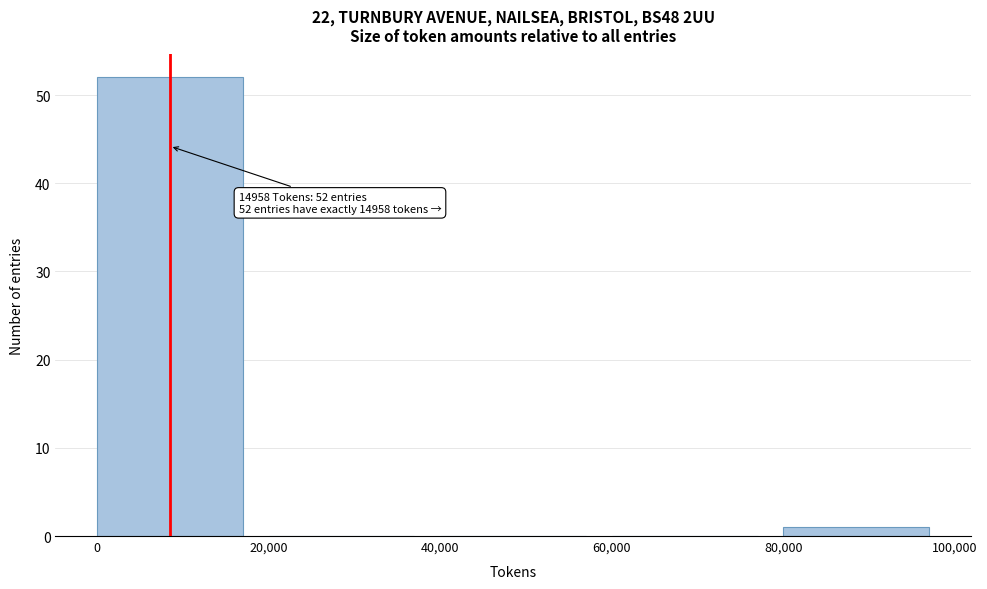

Over which range of the x-axis is the bar tallest?

0 to 20,000